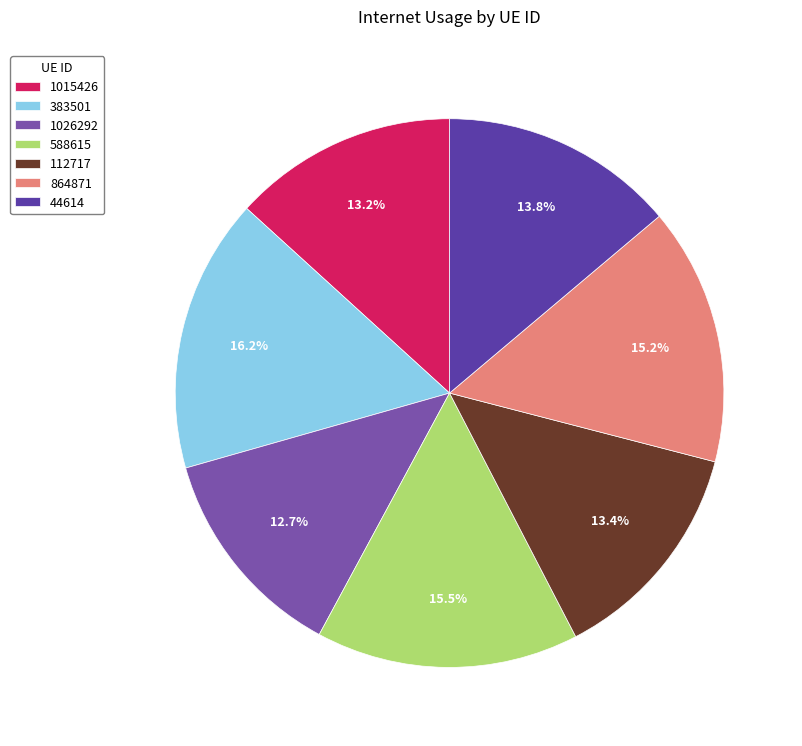

To the nearest percent, what percentage of the pie is 1015426?

13%